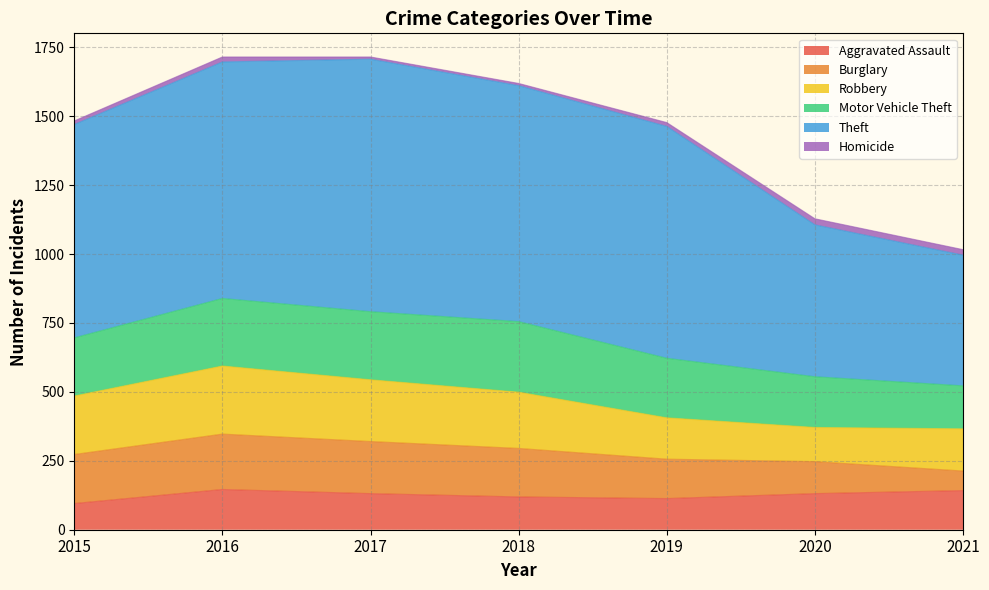

What is the value of the Burglary point at the 2nd from the left?

201